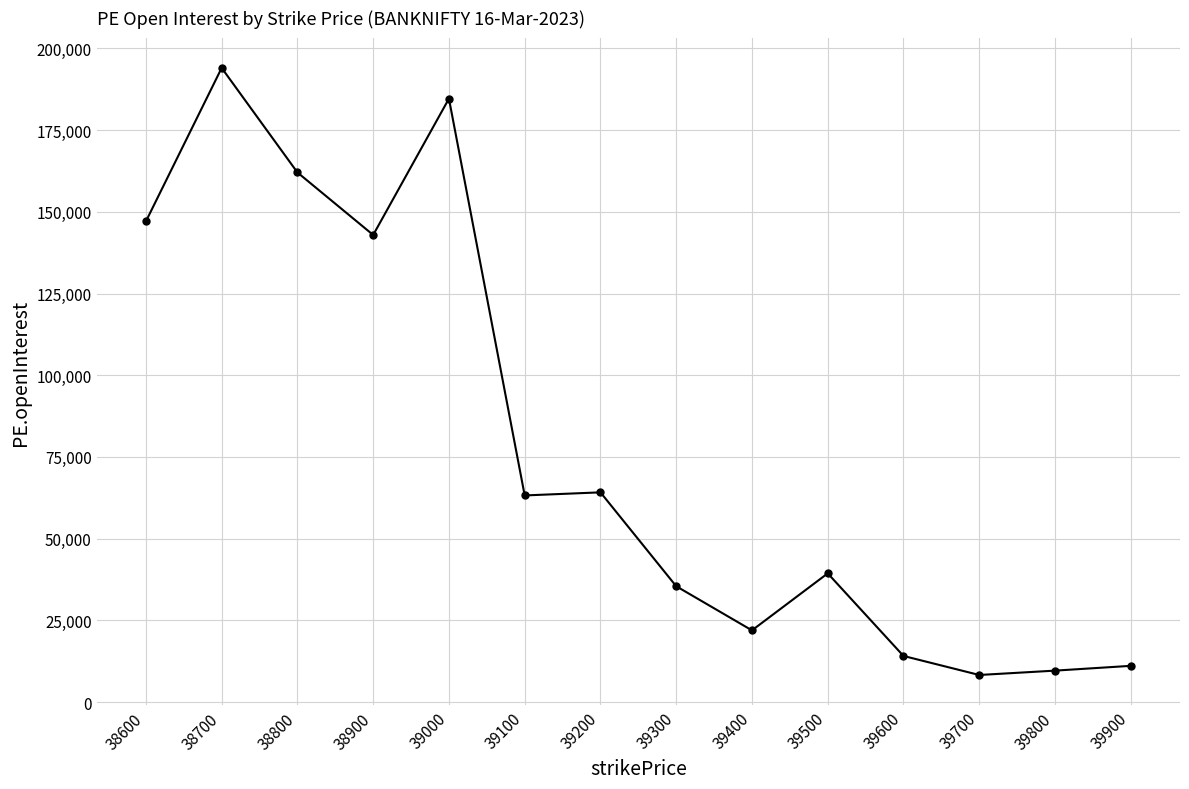

True or false: the data shows 39374 at 39500.

True